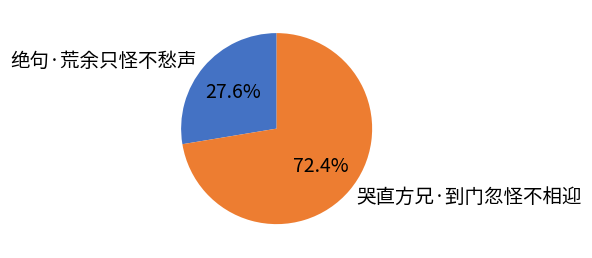

To the nearest percent, what percentage of the pie is 哭直方兄·到门忽怪不相迎?

72%